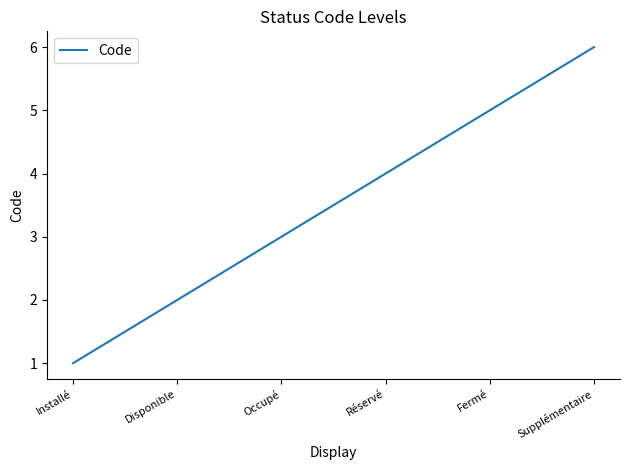

What value does the data have at Supplémentaire?

6